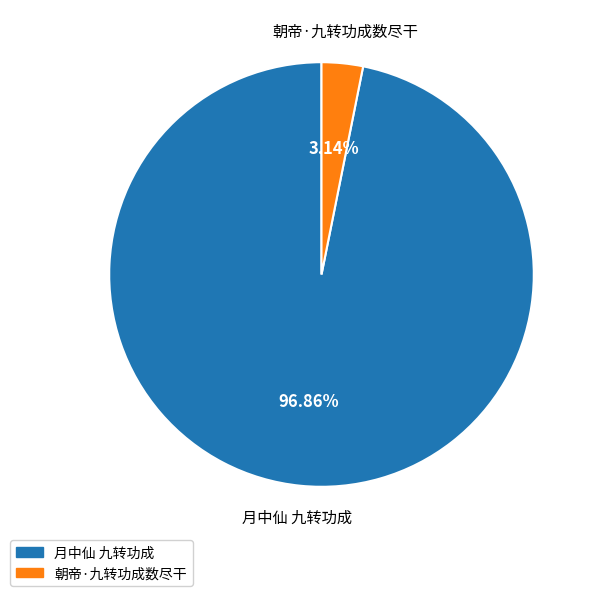

What percentage do 月中仙 九转功成 and 朝帝·九转功成数尽干 together represent?

100.0%